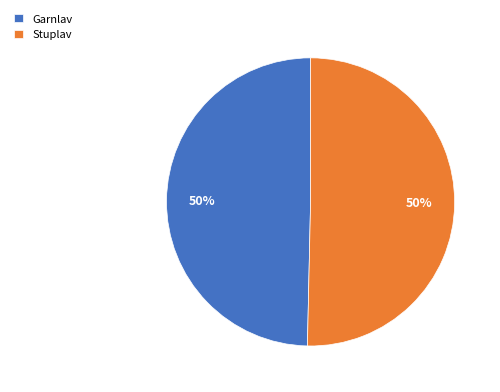

To the nearest percent, what portion does Stuplav represent?

50%